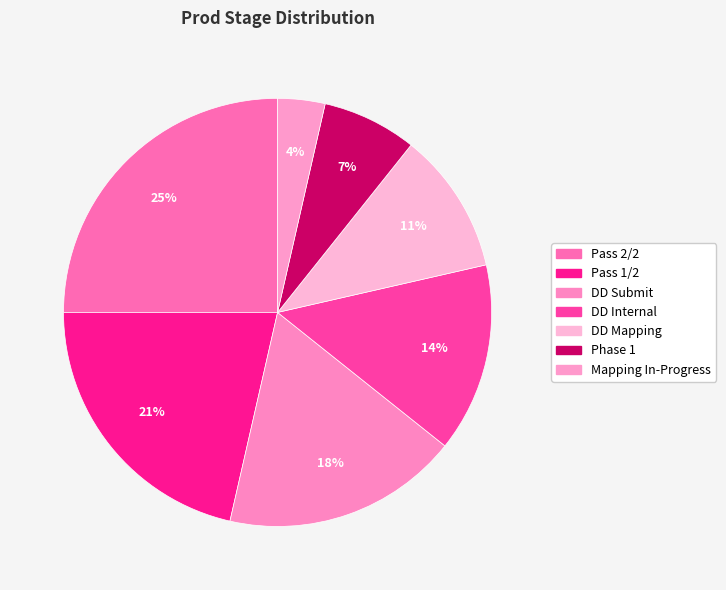

Rank the categories by value from lowest to highest.

Mapping In-Progress, Phase 1, DD Mapping, DD Internal, DD Submit, Pass 1/2, Pass 2/2